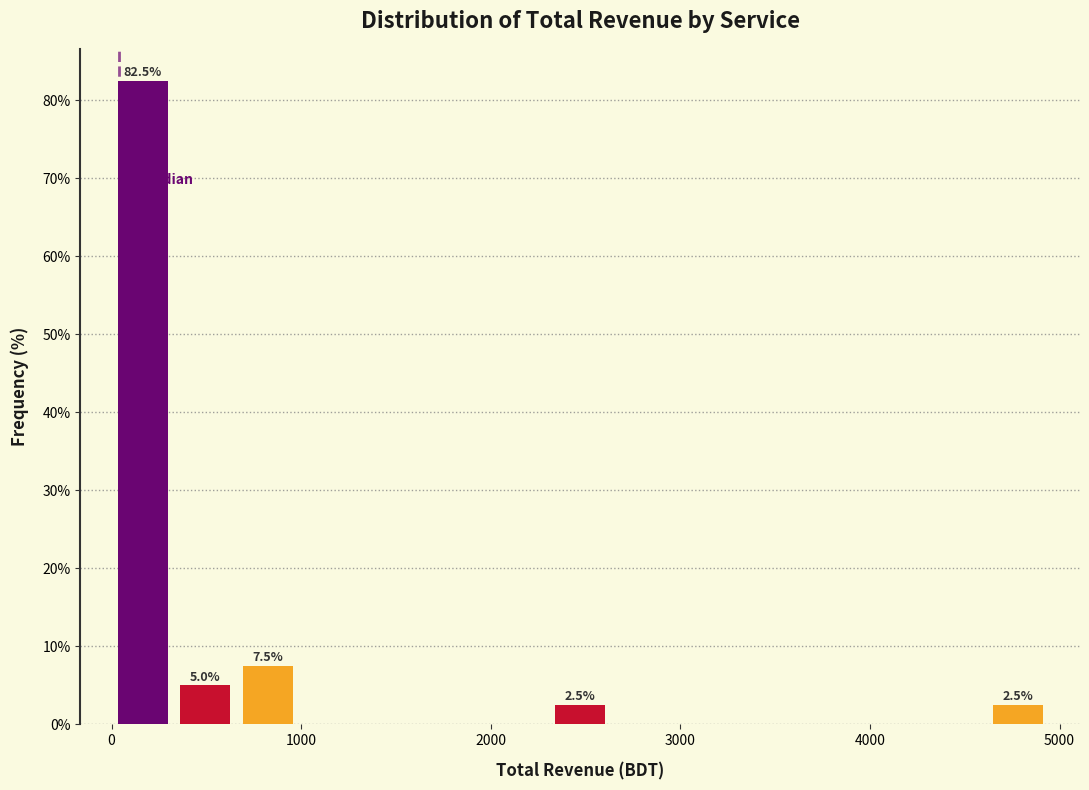

Read against the x-axis, roughly where is the centre of the tallest bar?

200